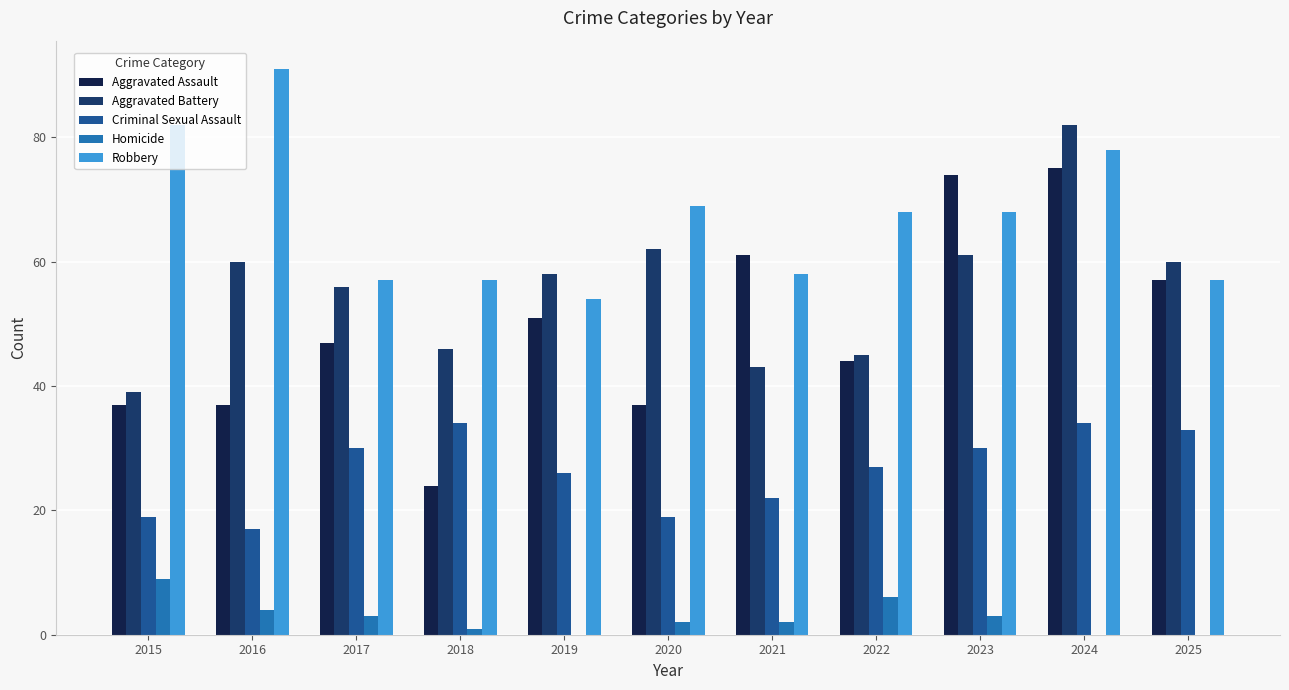

What is the sum of the Criminal Sexual Assault values at 2016 and 2017?

47